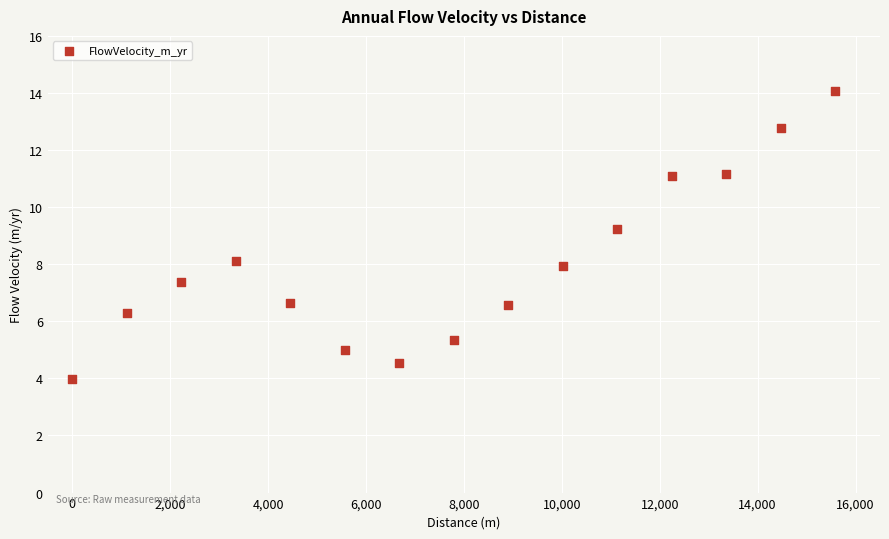

What is the range of Y values (max minus min)?

10.1